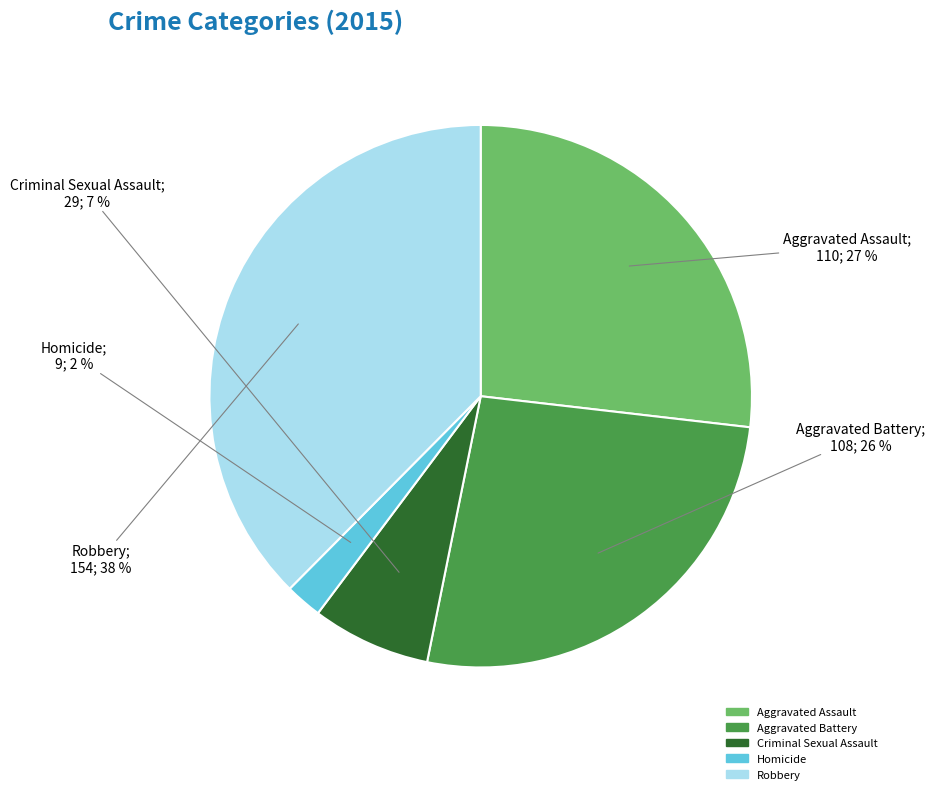

To the nearest percent, what portion does Aggravated Battery represent?

26%